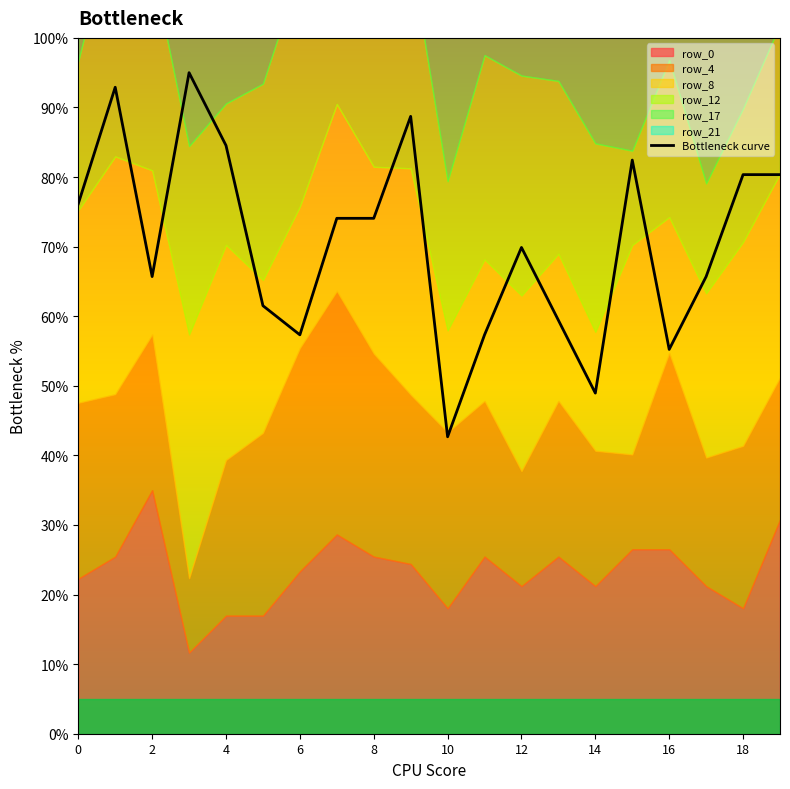

The value at 13 is 59.4. True or false?

True